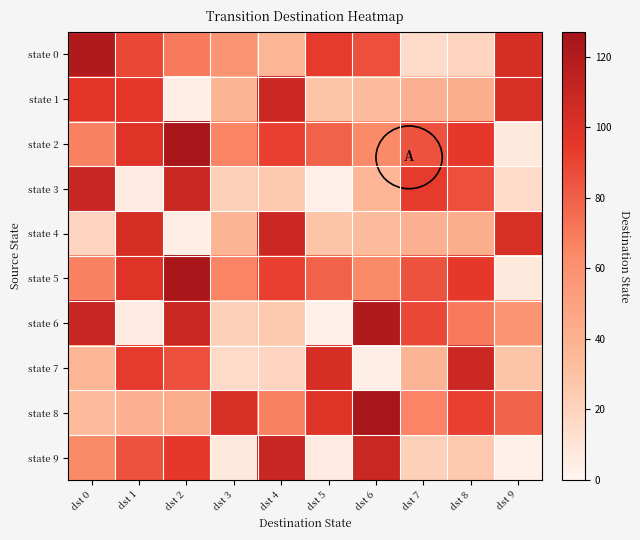

What is the minimum value shown in the chart?

3